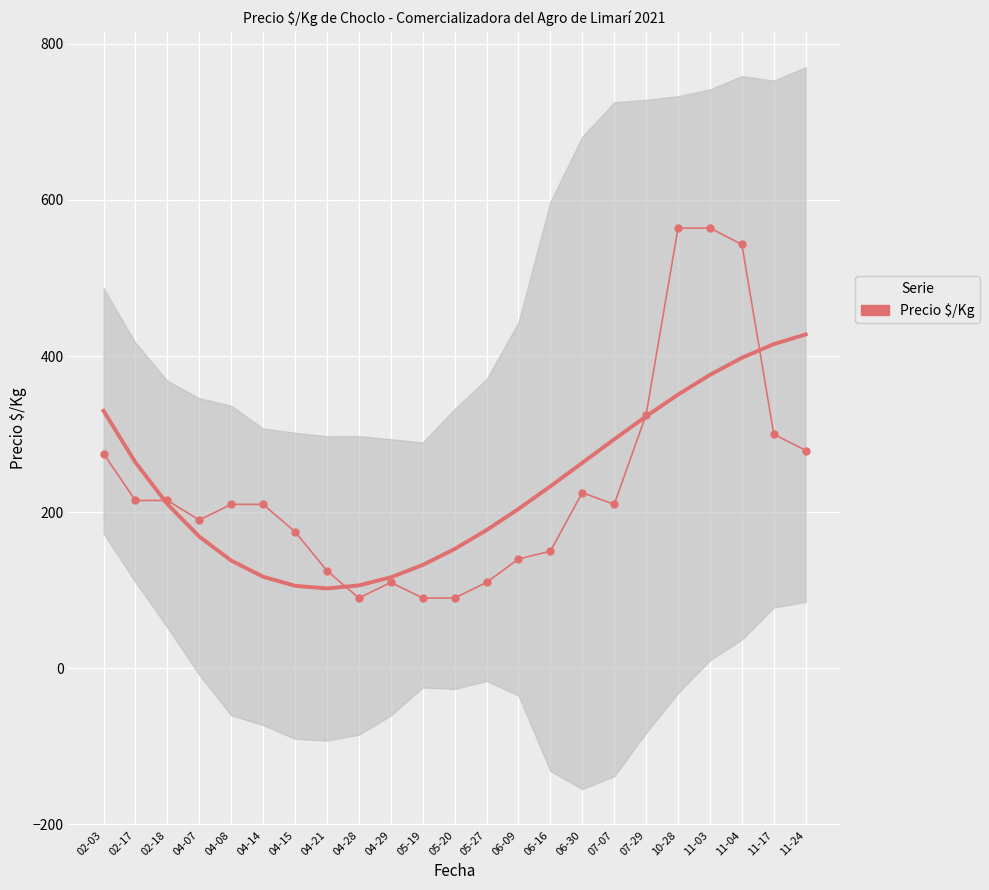

Reading left to right, what are all the values shown in this chart?

02-03=275	02-17=215	02-18=215	04-07=190	04-08=210	04-14=210	04-15=175	04-21=125	04-28=90	04-29=110	05-19=90	05-20=90	05-27=110	06-09=140	06-16=150	06-30=225	07-07=210	07-29=325	10-28=564	11-03=564	11-04=543	11-17=300	11-24=279